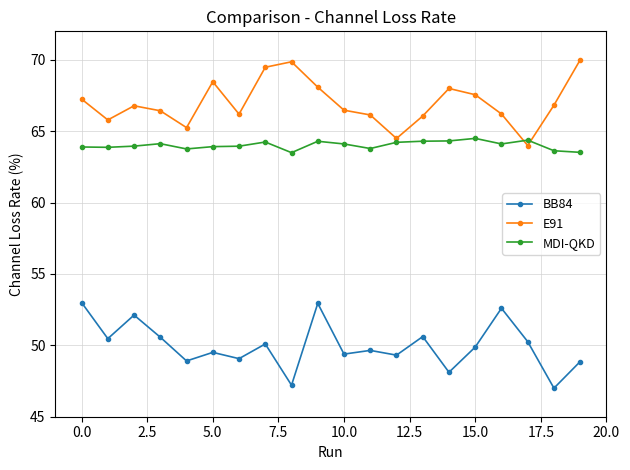

Which series has the largest total across all categories?

E91